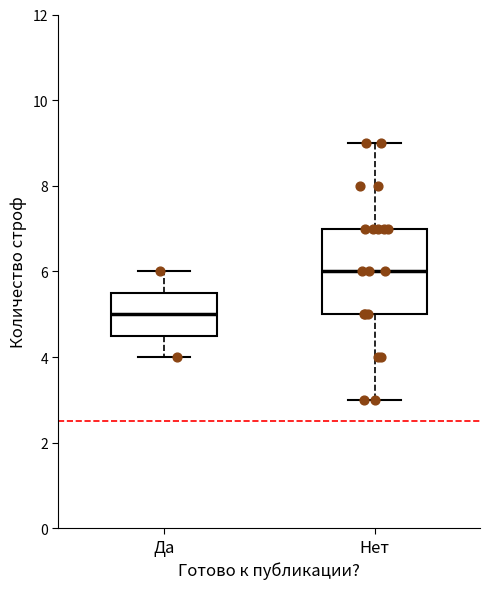

Where is the upper edge of the box for Нет on the y-axis? The values are not printed on the chart, so give them approximately, as read against the axis.

7.0